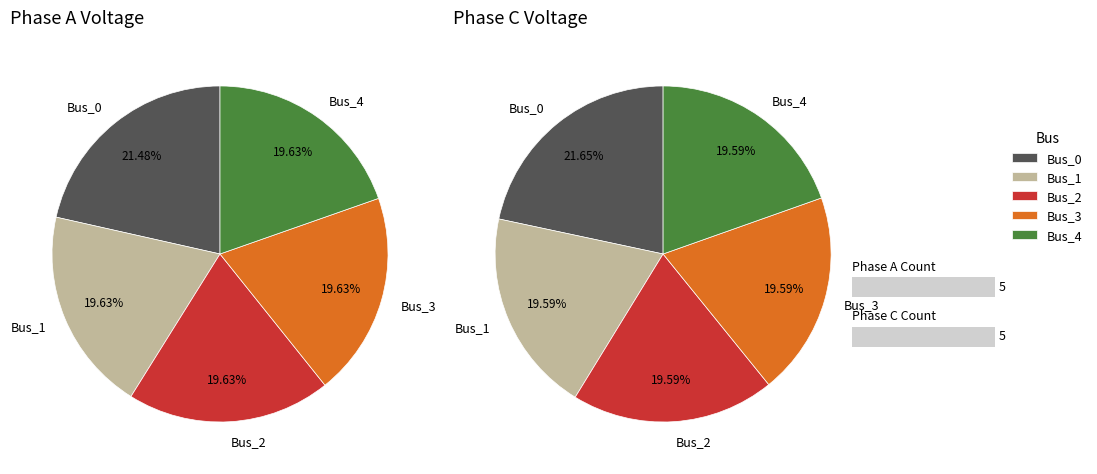

Is there any slice that represents more than half of the pie?

No